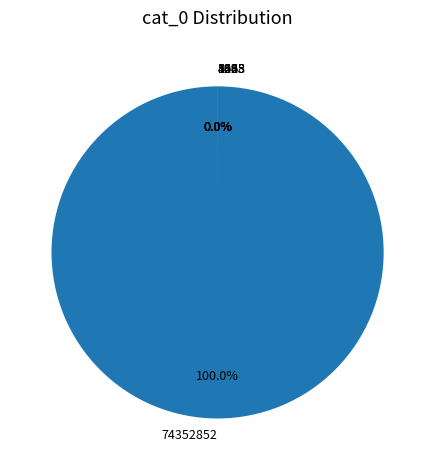

Which slice is the largest?

cat_0=74352852